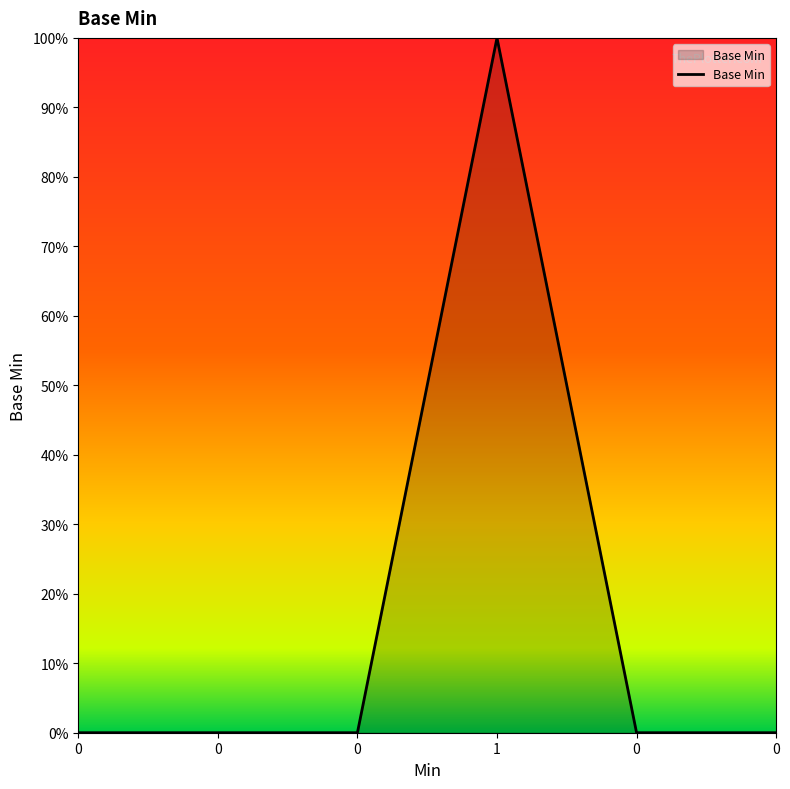

Does the chart have visible grid lines?

No